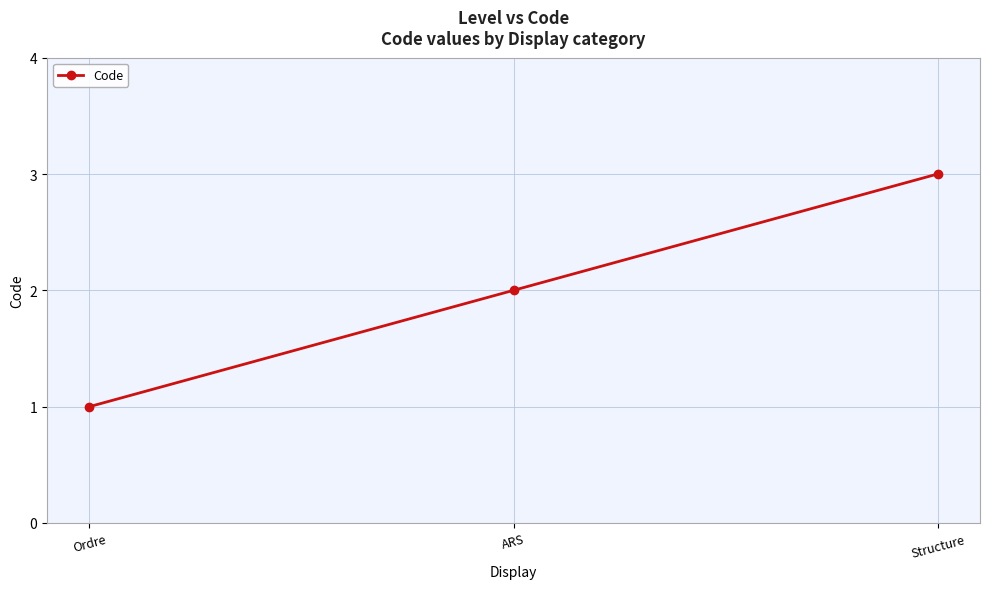

What is the label of the 3rd point from the right?

Ordre